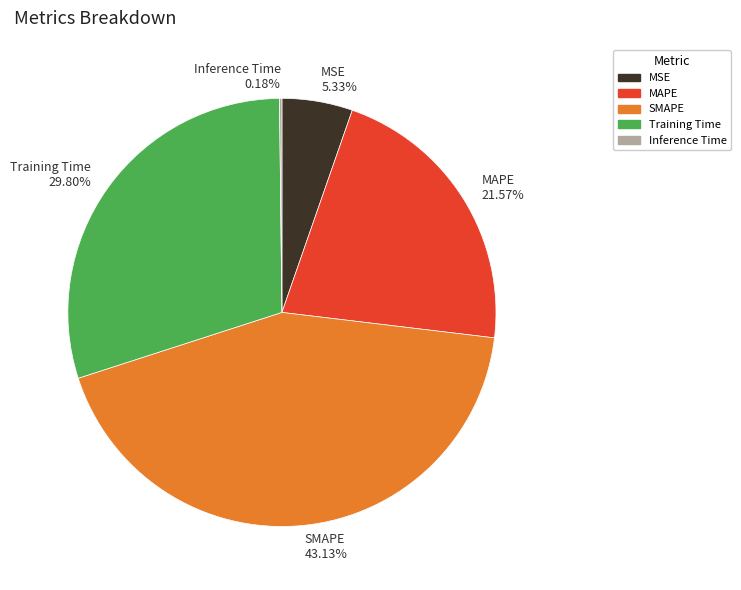

Approximately how many times larger is the value at MAPE compared to Training Time?

0.7